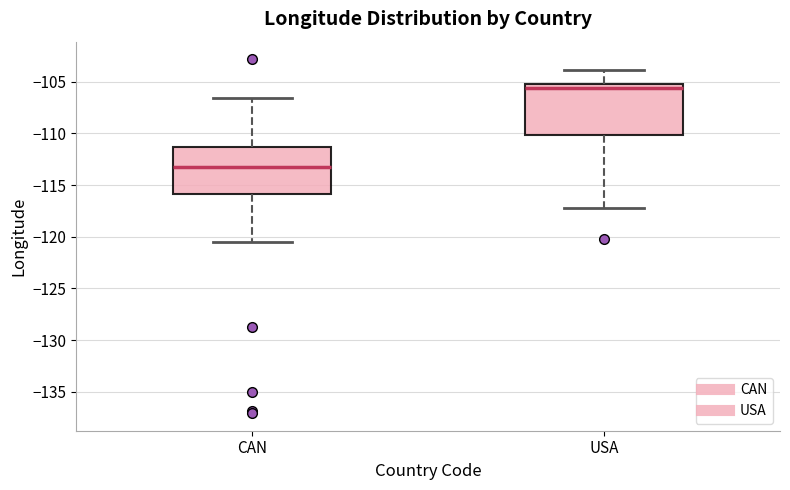

Reading left to right, transcribe this box plot: for each box, give where its median line is, the range the box spans, and where its two whiskers end, as read against the y-axis. The values are not printed on the chart, so give them approximately, as read against the axis.

CAN: median -113.0, box -116.0 to -111.5, whiskers -120.5 to -106.5
USA: median -105.5 (just below the box's upper edge), box -110.0 to -105.5, whiskers -117.5 to -104.0